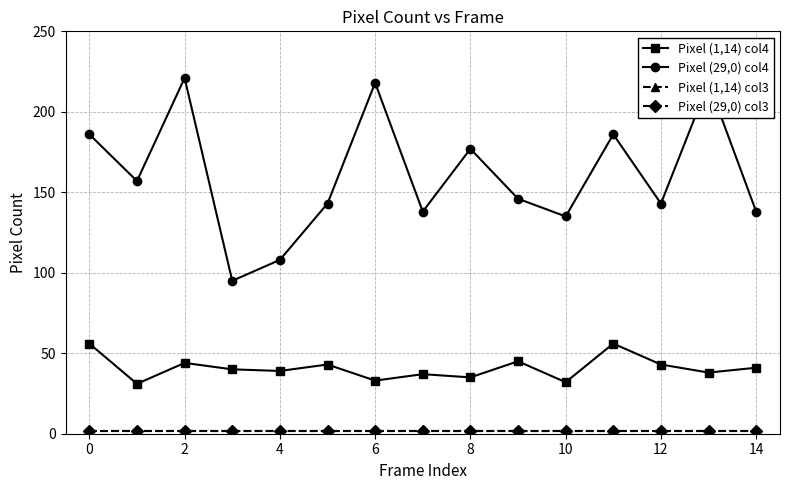

Reading right to left, what are all the values shown in this chart?

Pixel (1,14) col4: 41	38	43	56	32	45	35	37	33	43	39	40	44	31	56
Pixel (29,0) col4: 138	218	143	186	135	146	177	138	218	143	108	95	221	157	186
Pixel (1,14) col3: 2	2	2	2	2	2	2	2	2	2	2	2	2	2	2
Pixel (29,0) col3: 2	2	2	2	2	2	2	2	2	2	2	2	2	2	2